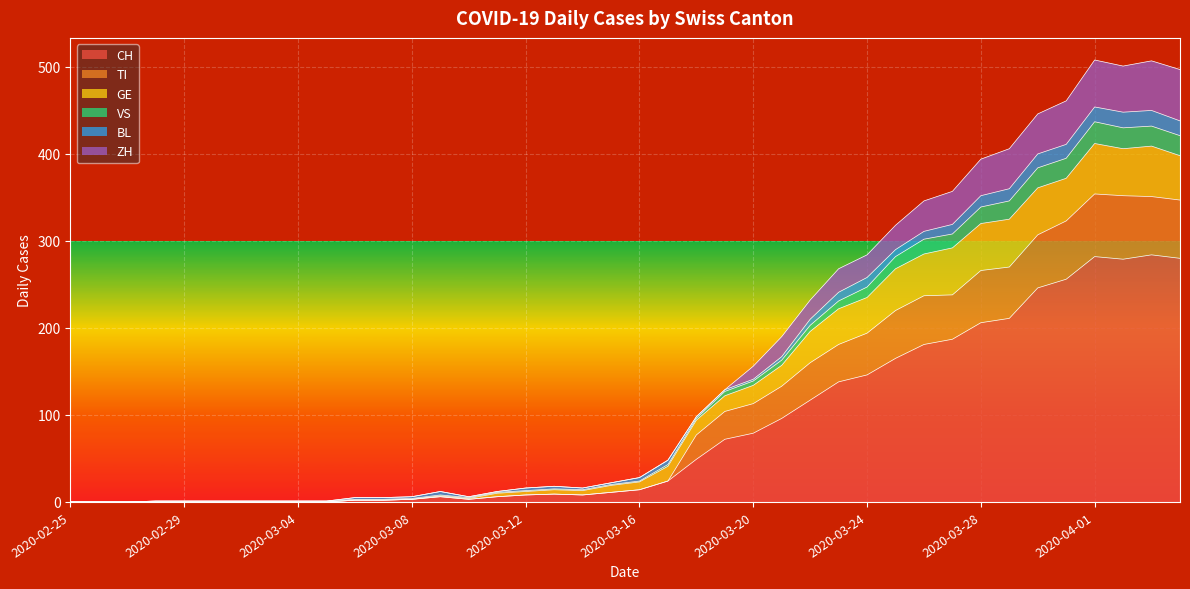

Which has a higher value, 2020-03-03 or 2020-03-15?

2020-03-15